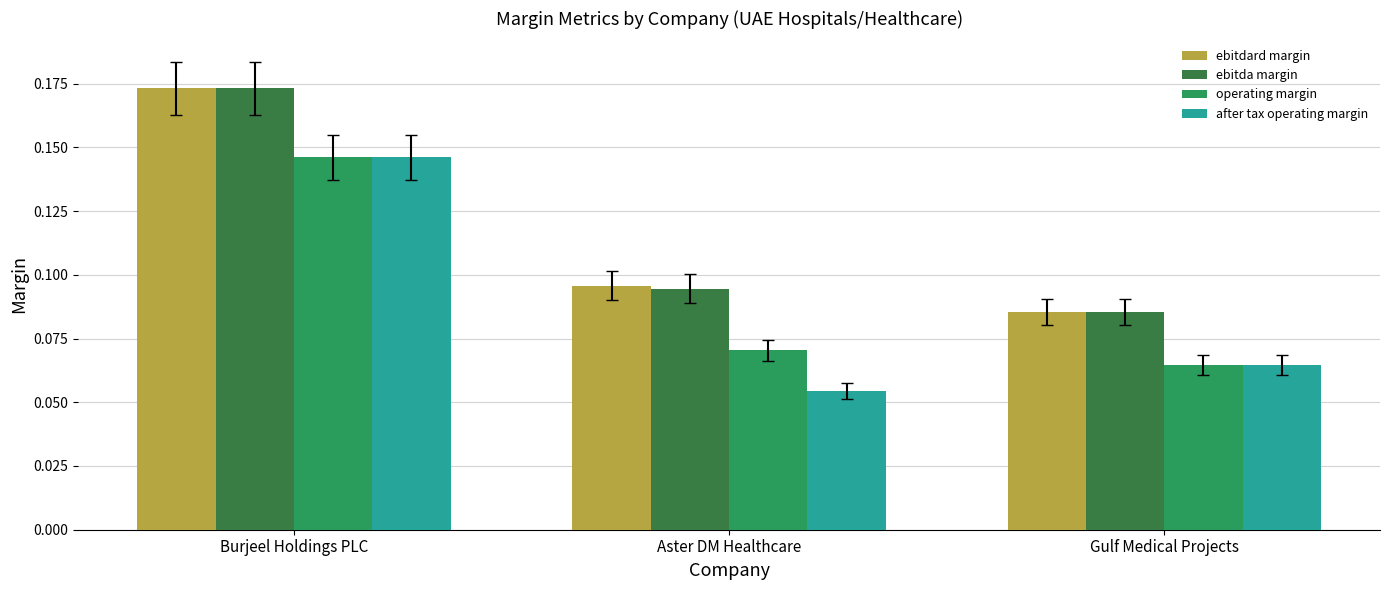

What is the sum of the ebitdard margin values at Aster DM Healthcare and Burjeel Holdings PLC?

0.3